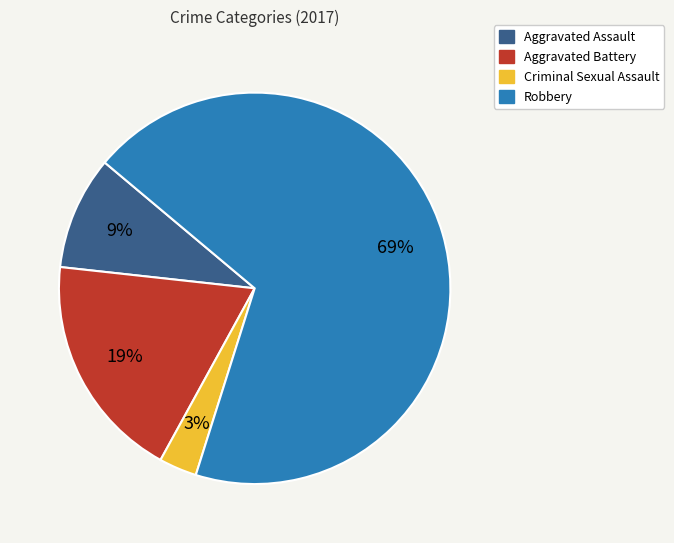

Which has a higher value, Criminal Sexual Assault or Robbery?

Robbery